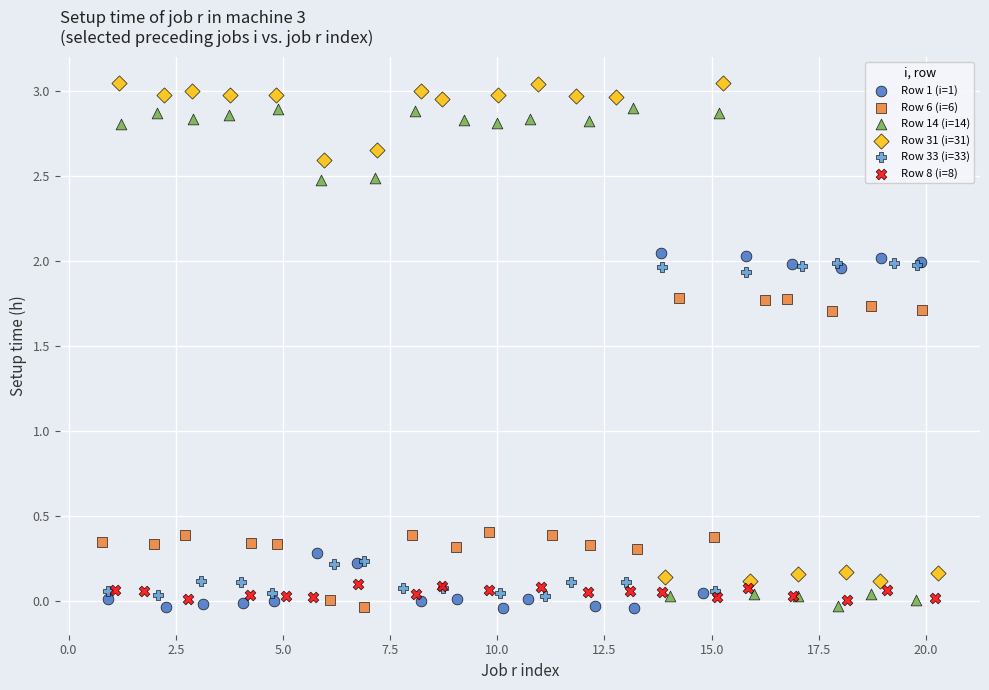

Which series reaches the maximum Y coordinate?

Row 31 (i=31)